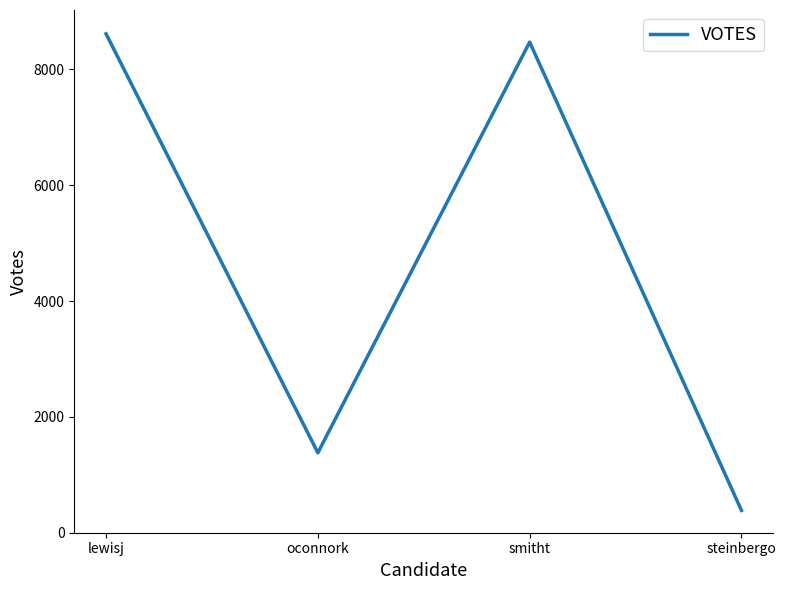

Rank the categories by value from lowest to highest.

steinbergo, oconnork, smitht, lewisj